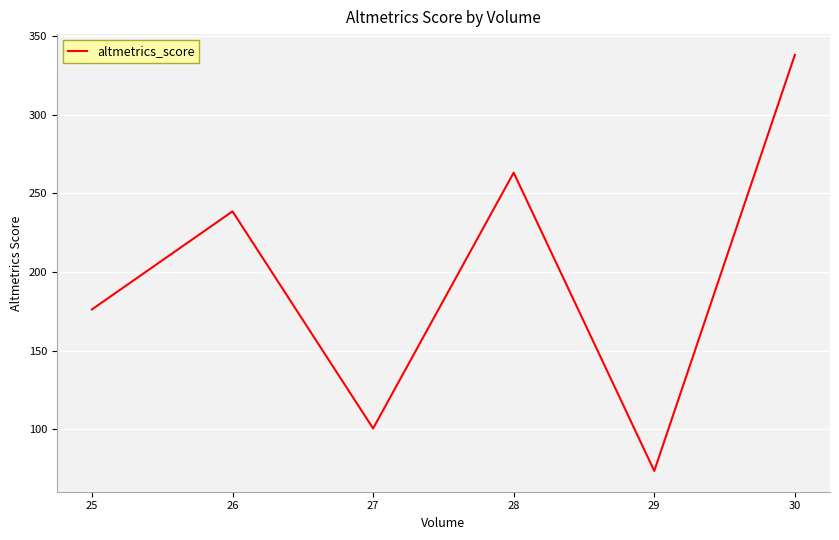

At which category does the chart reach its peak across all series?

30